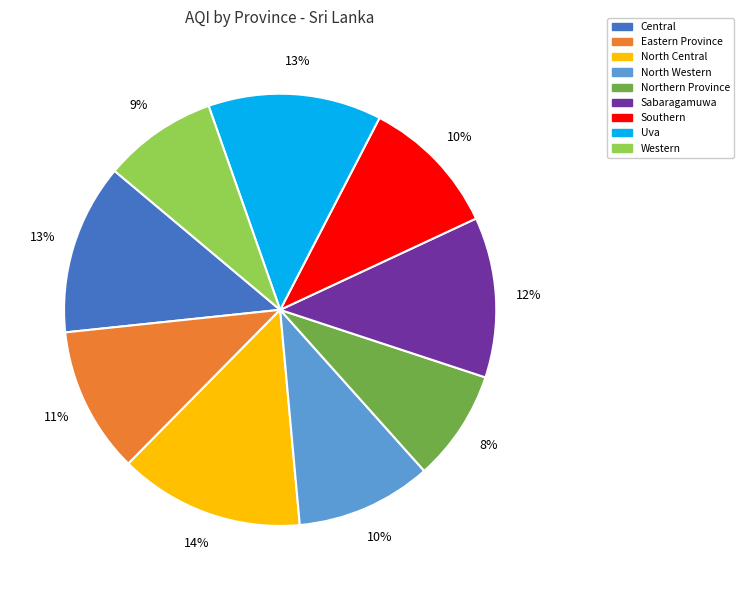

The Northern Province slice represents 21% of the pie. True or false?

False